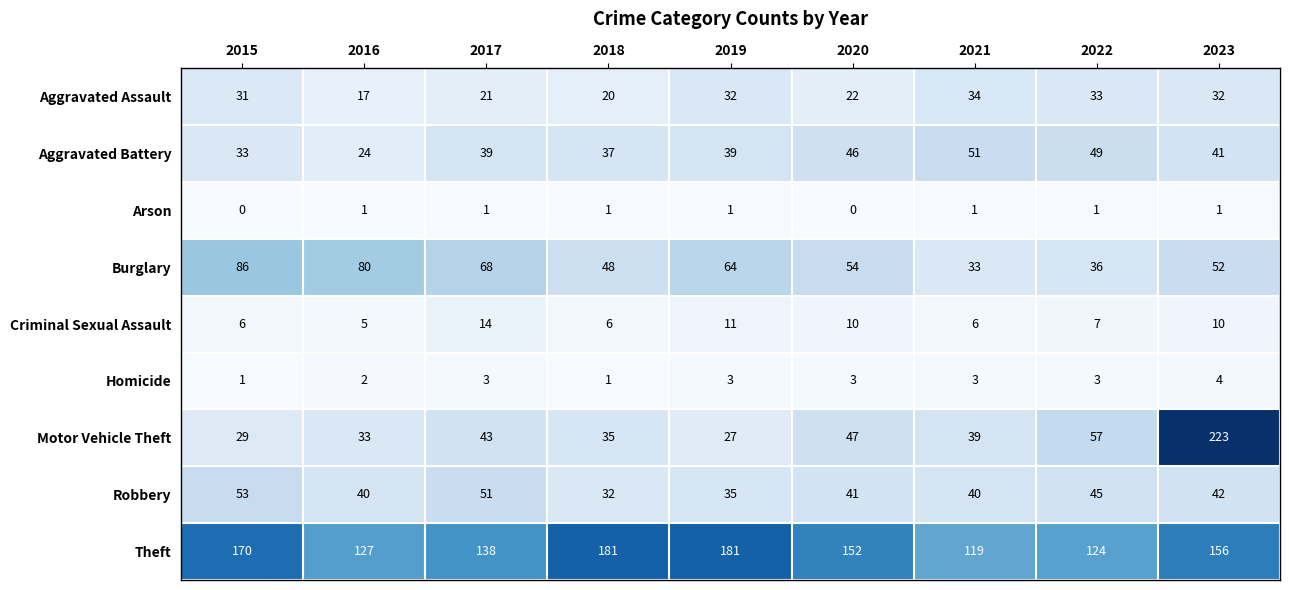

Which series has the largest total across all categories?

Theft